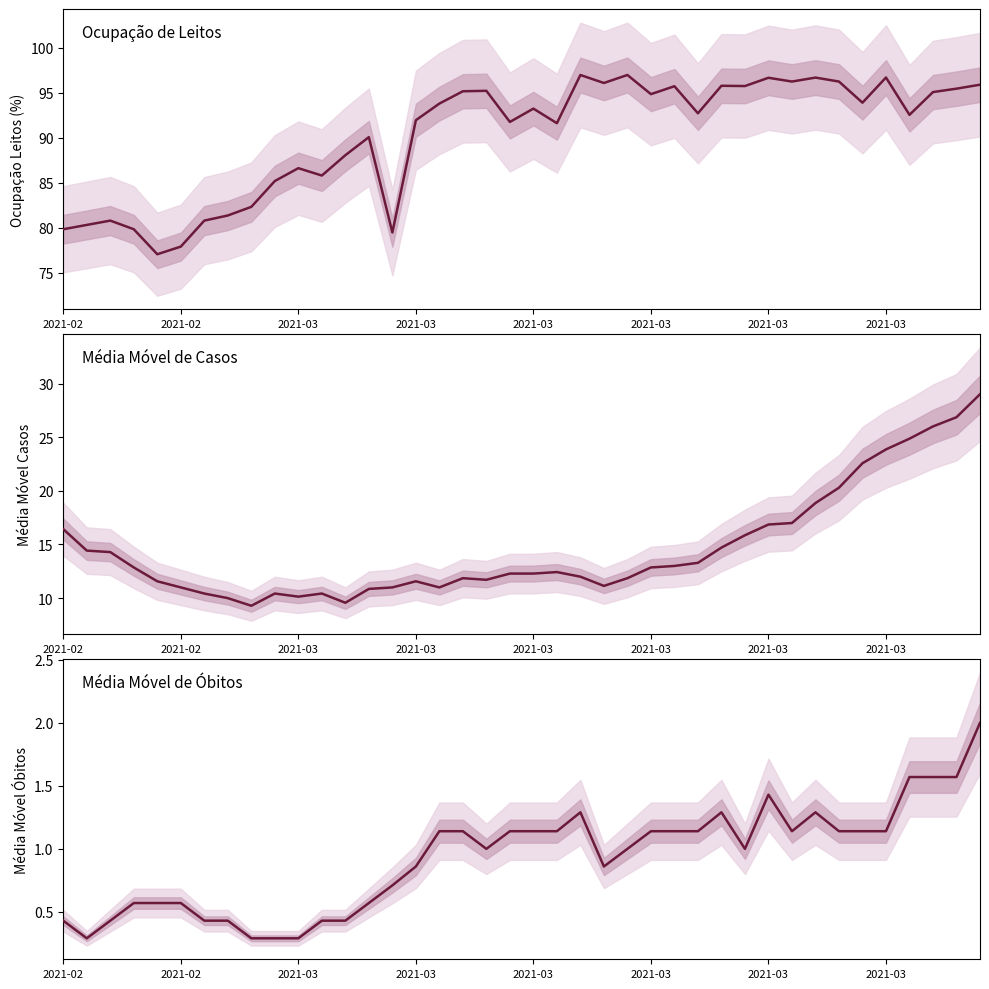

What is the sum of the media_movel_obitos values at 34 and 31?

2.3